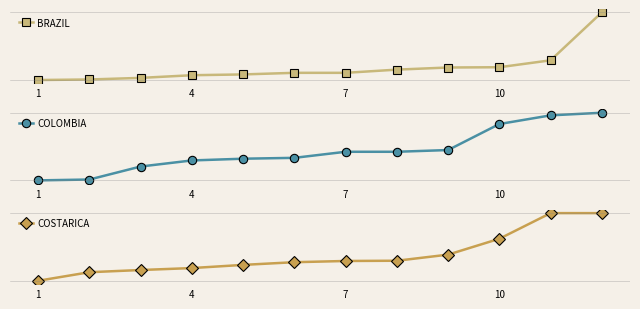

The BRAZIL series shows 11000 at 7. True or false?

True